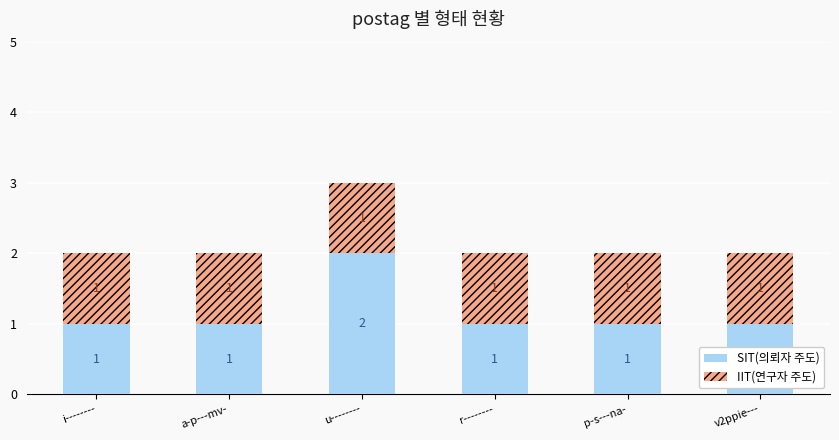

At which category is the sum across all series the highest?

u--------